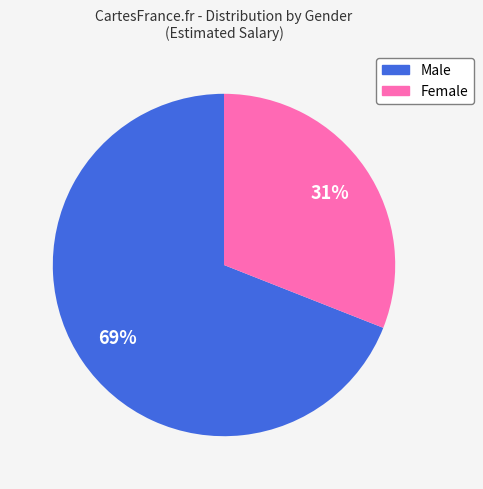

To the nearest percent, what is the difference between the largest and smallest slice percentages?

38%